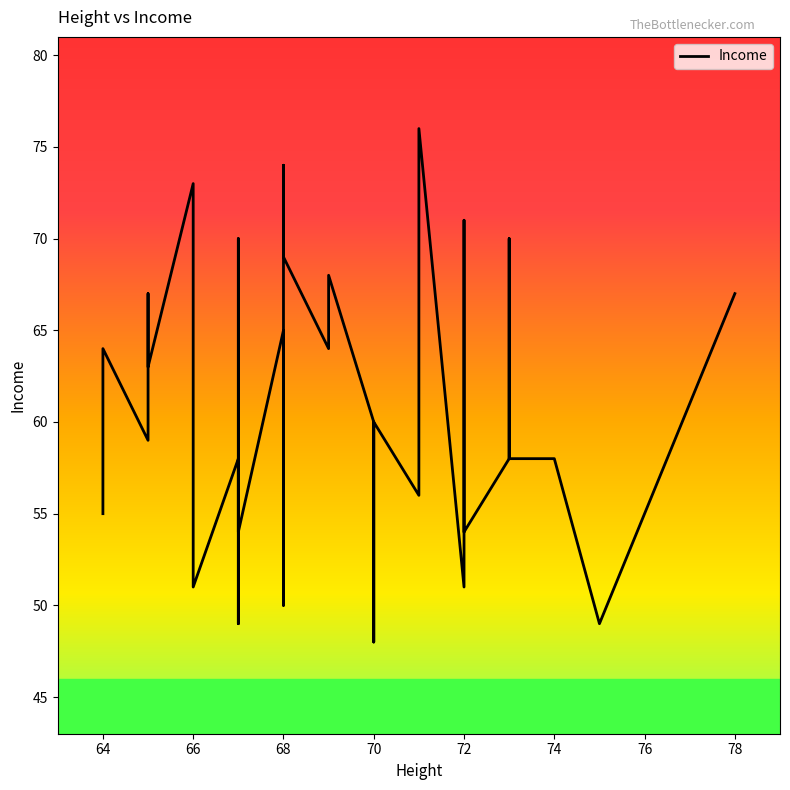

Where is the first local minimum?

66